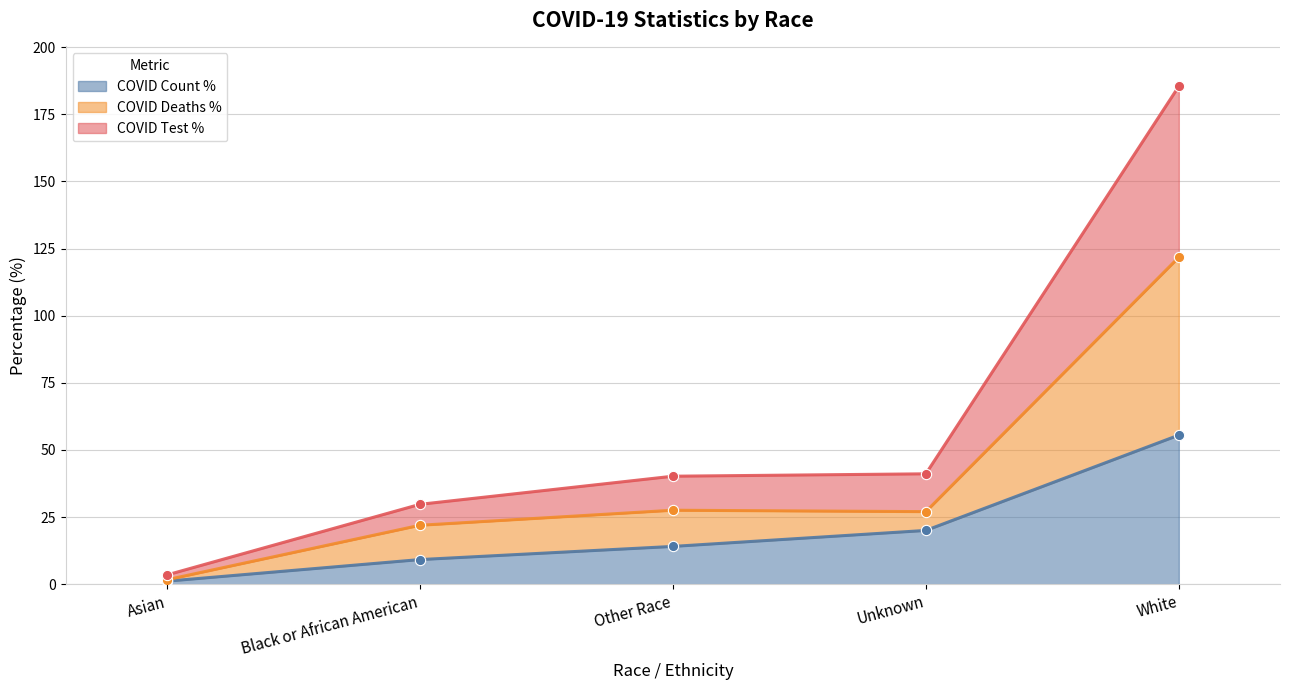

What are all the series names shown in the legend?

COVID_COUNT_PCT, COVID_DEATHS_PCT, COVID_TEST_PCT